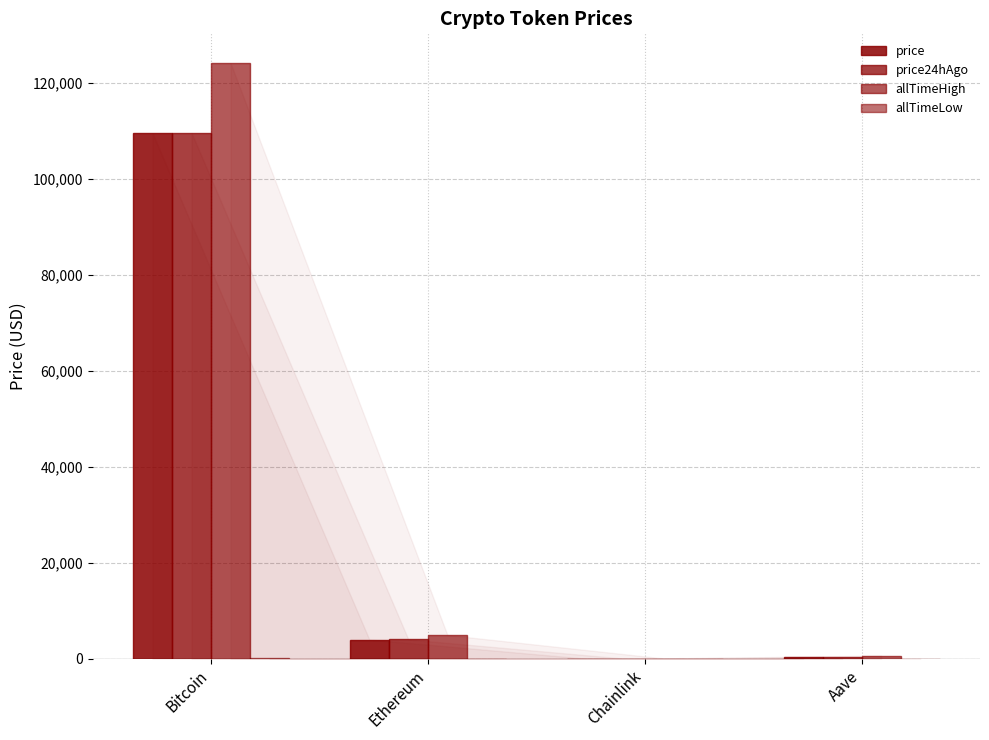

Reading left to right, extract all data points from this chart.

price: Bitcoin=109513.0	Ethereum=4002.7	Chainlink=20.7	Aave=266.2
price24hAgo: Bitcoin=109599.0	Ethereum=4019.7	Chainlink=21.1	Aave=270.6
allTimeHigh: Bitcoin=124128.0	Ethereum=4946.1	Chainlink=52.7	Aave=661.7
allTimeLow: Bitcoin=67.8	Ethereum=0.4	Chainlink=0.1	Aave=26.0